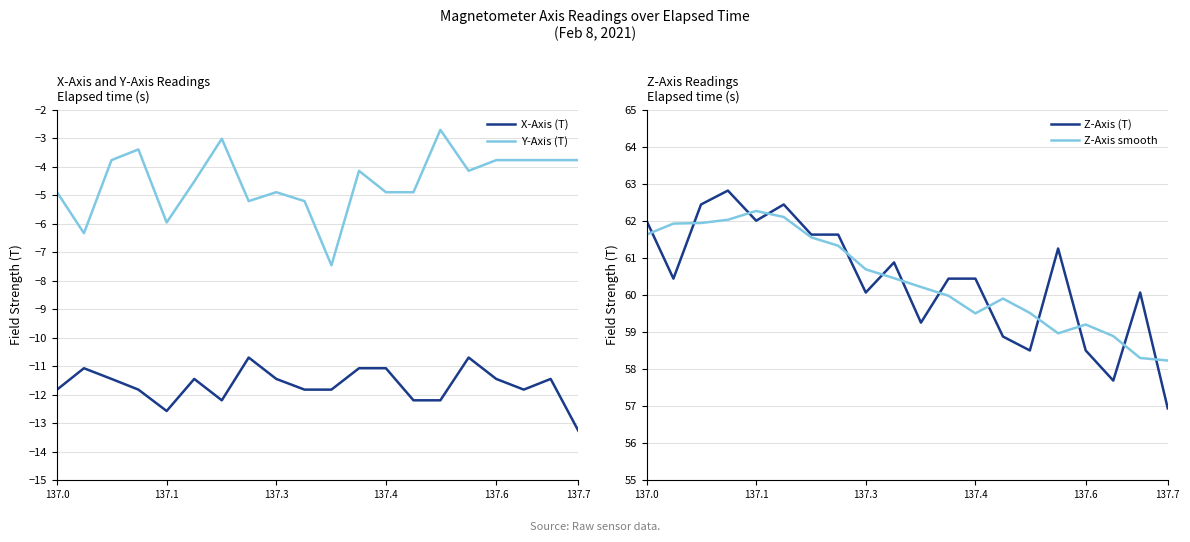

True or false: Y-Axis (T) and X-Axis (T) cross at least once.

False